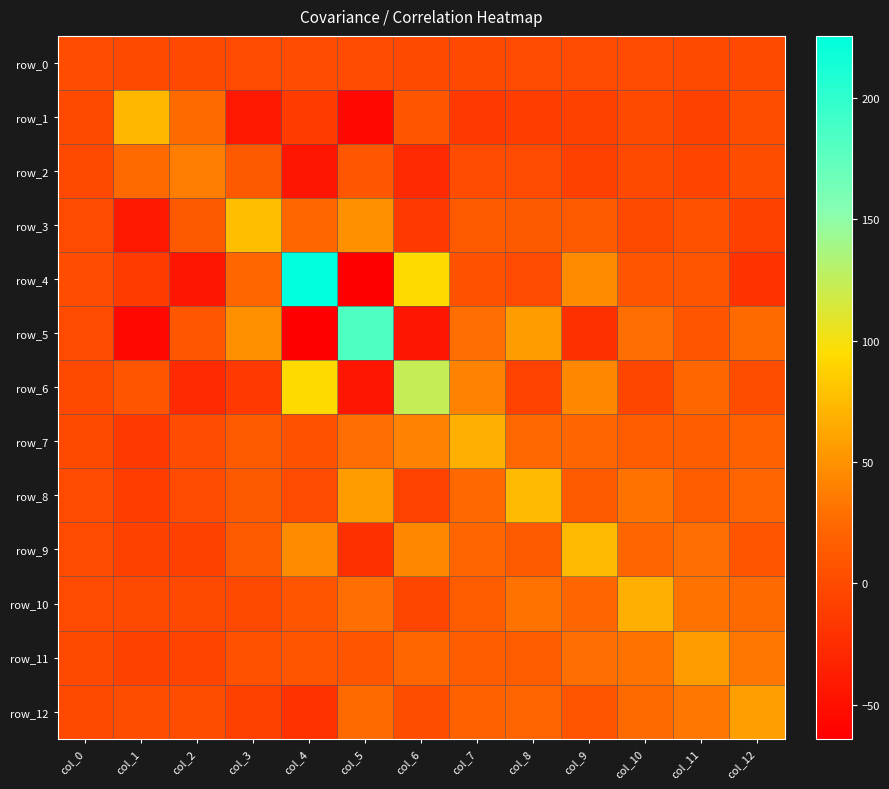

Reading left to right, transcribe all the data shown in this chart.

row_0: 0.9	-1.7	-1.4	0.1	1.3	0.0	-1.7	-2.3	-0.2	0.0	0.2	-0.9	-1.5
row_1: -1.7	72.6	25.6	-43.2	-13.1	-56.4	8.5	-14.5	-11.3	-9.1	-0.8	-8.6	2.2
row_2: -1.4	25.6	36.8	12.1	-45.5	11.4	-27.4	1.1	0.1	-8.7	-0.9	-5.3	2.5
row_3: 0.1	-43.2	12.1	76.2	23.3	48.7	-14.6	14.0	12.6	13.5	-1.7	5.6	-8.9
row_4: 1.3	-13.1	-45.5	23.3	225.6	-64.1	93.9	6.5	0.1	46.6	8.8	7.5	-20.7
row_5: 0.0	-56.4	11.4	48.7	-64.1	183.0	-44.3	27.8	56.7	-22.8	28.0	7.4	25.5
row_6: -1.7	8.5	-27.4	-14.6	93.9	-44.3	123.7	41.1	-7.4	43.7	-3.9	23.7	2.3
row_7: -2.3	-14.5	1.1	14.0	6.5	27.8	41.1	67.9	24.6	22.2	14.2	15.5	18.7
row_8: -0.2	-11.3	0.1	12.6	0.1	56.7	-7.4	24.6	74.5	13.6	30.4	14.8	20.8
row_9: 0.0	-9.1	-8.7	13.5	46.6	-22.8	43.7	22.2	13.6	74.2	23.0	28.1	7.5
row_10: 0.2	-0.8	-0.9	-1.7	8.8	28.0	-3.9	14.2	30.4	23.0	67.8	30.4	25.4
row_11: -0.9	-8.6	-5.3	5.6	7.5	7.4	23.7	15.5	14.8	28.1	30.4	56.8	33.4
row_12: -1.5	2.2	2.5	-8.9	-20.7	25.5	2.3	18.7	20.8	7.5	25.4	33.4	57.0